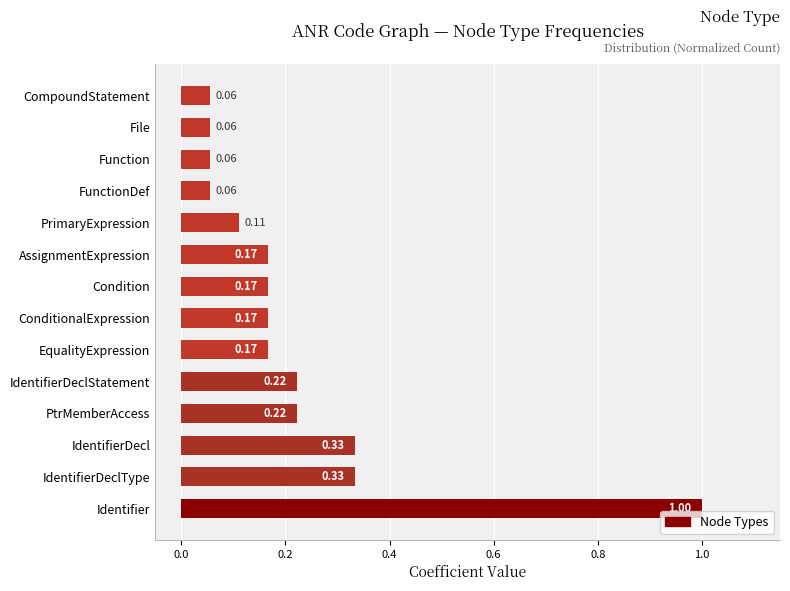

Between IdentifierDeclType and Function, which is larger?

IdentifierDeclType